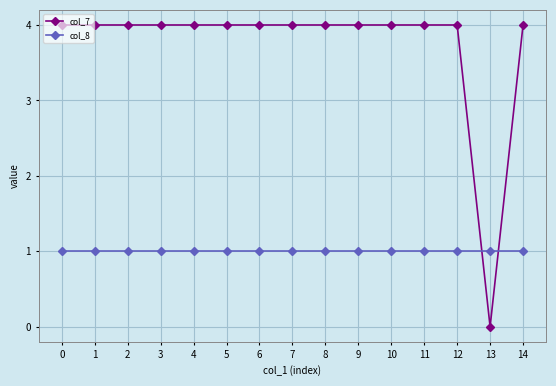

Rank the series by their maximum value, from lowest to highest.

col_8, col_7